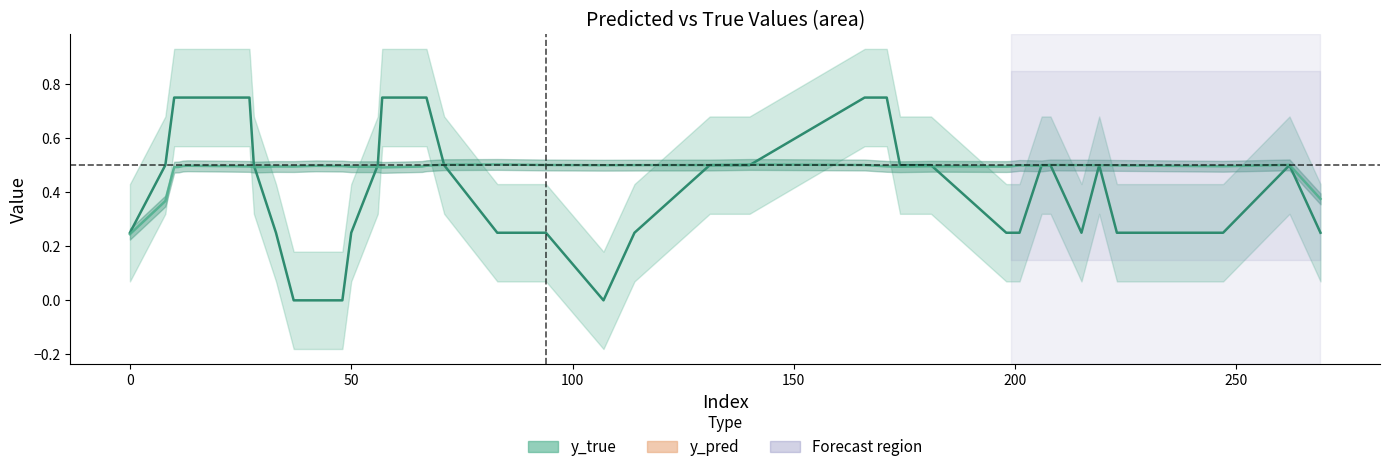

Does the chart have visible grid lines?

No